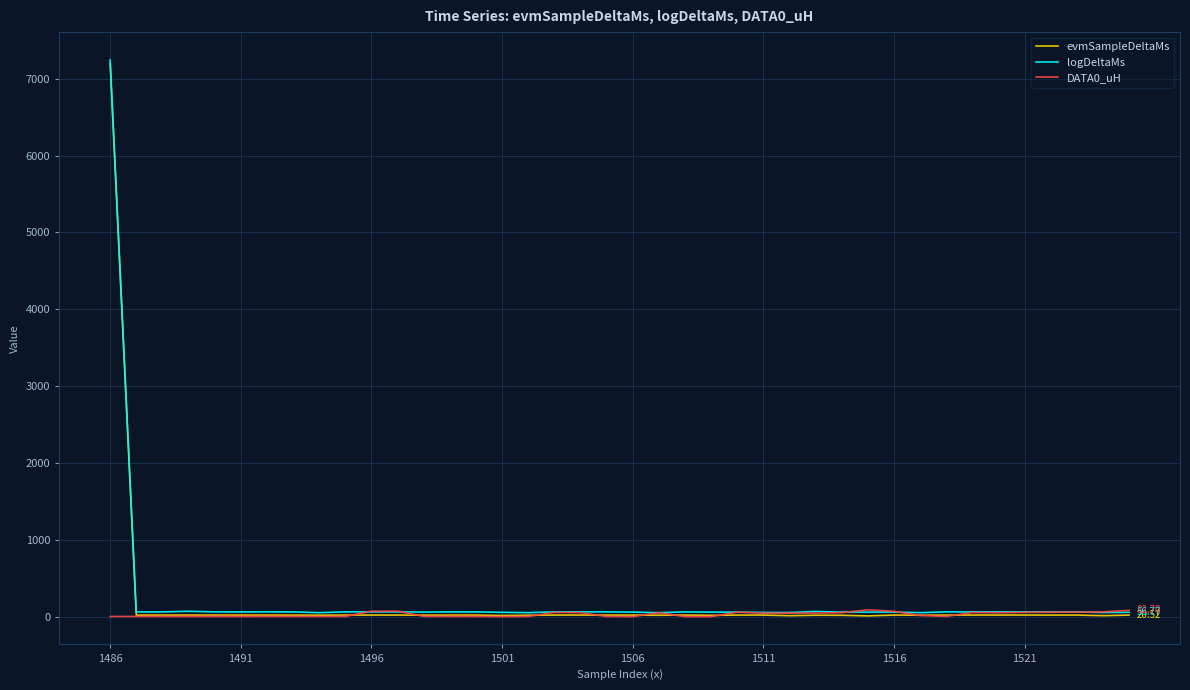

How many lines are shown in the chart?

3